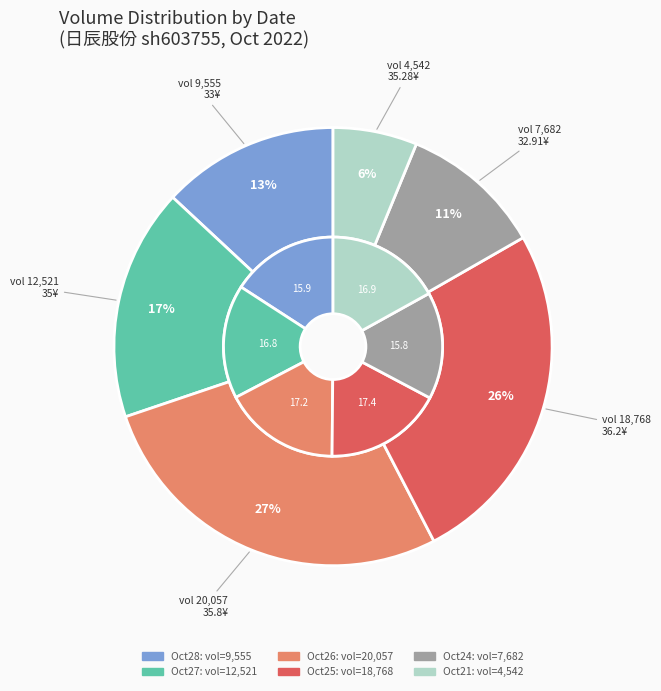

Between 2022-10-28
9555 and 2022-10-27
12521, which is larger?

2022-10-27
12521